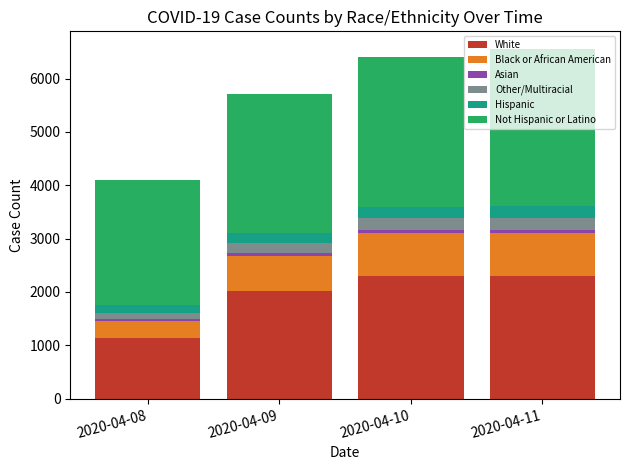

What is the total value across all series at 2020-04-11?

6556